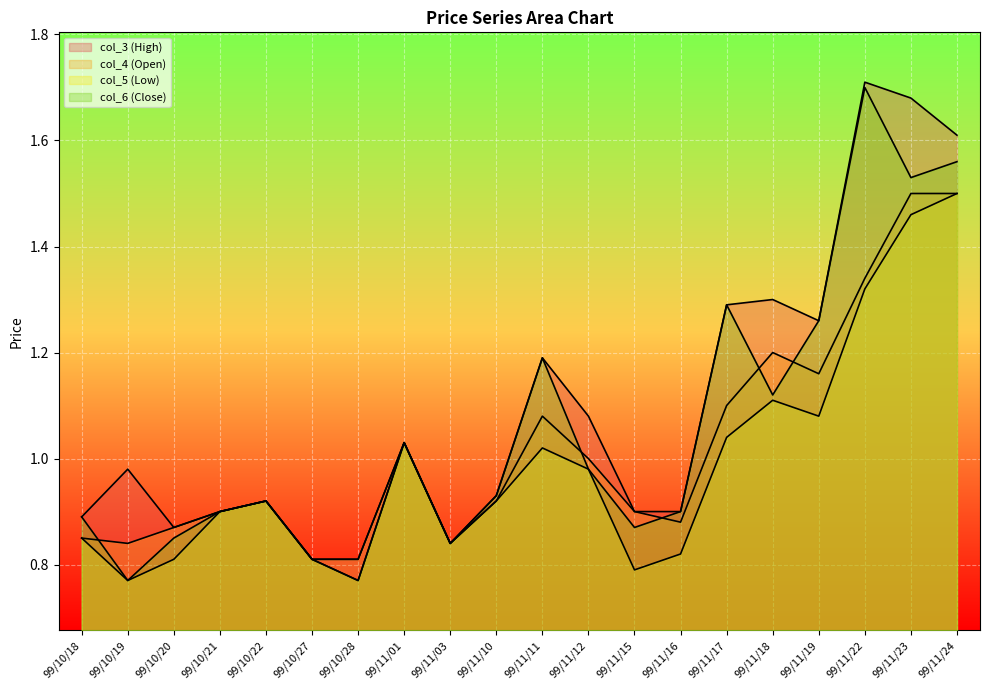

True or false: col_6 (Close) and col_3 (High) cross at least once.

False